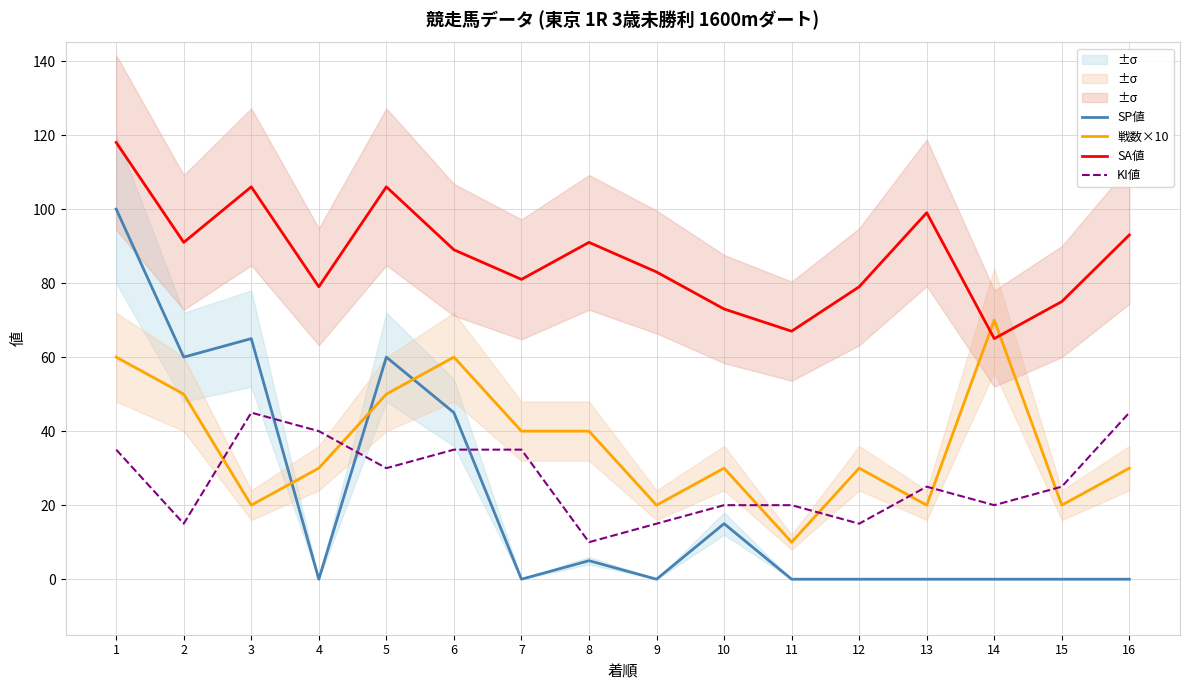

Does the chart have visible grid lines?

Yes